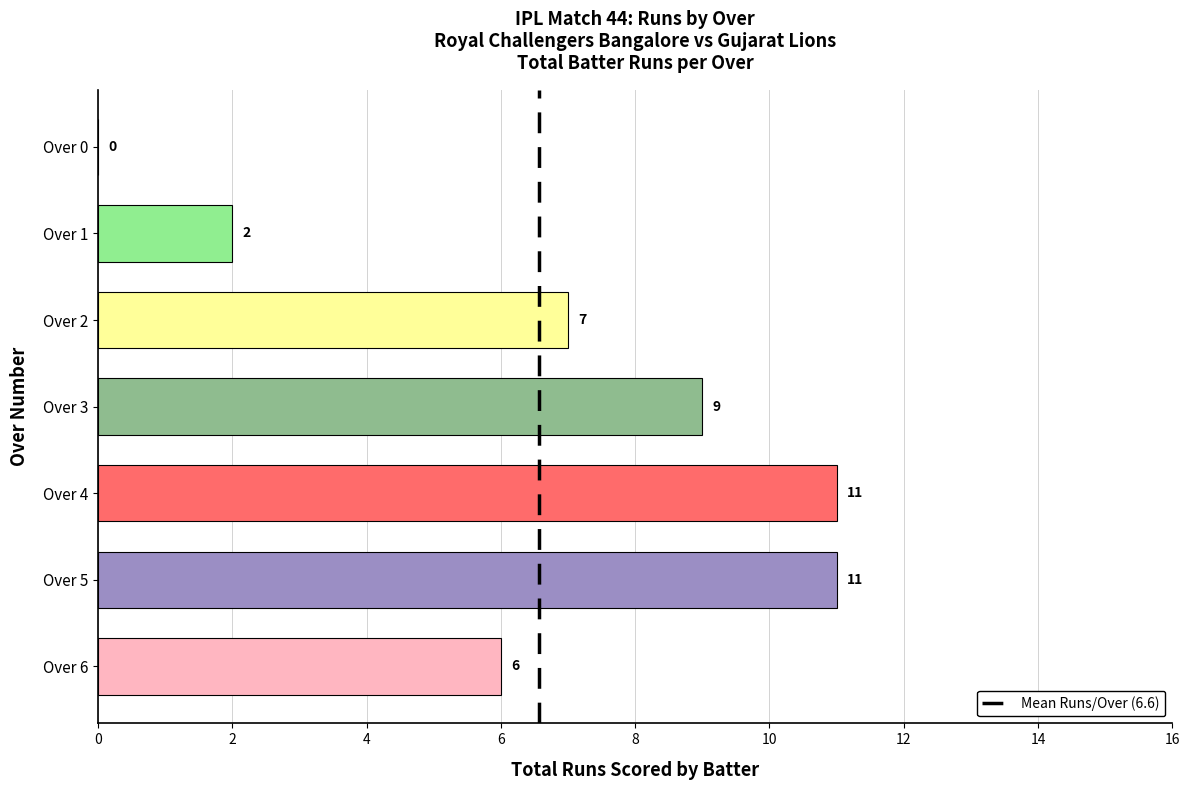

What is the sum of all values?

46